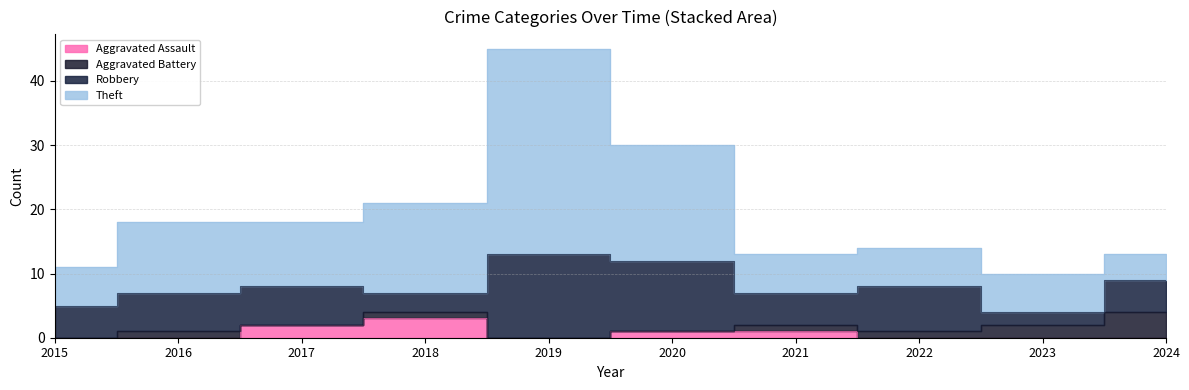

Is the value of Theft at 2019 greater than the value of Aggravated Assault at 2019?

Yes